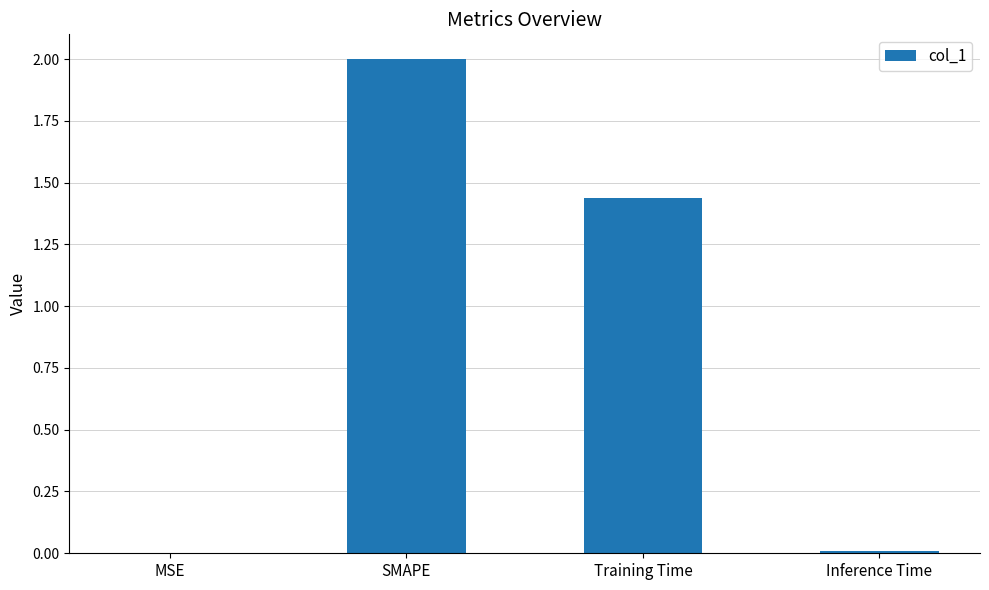

What is the change in value from SMAPE to Training Time?

-0.6